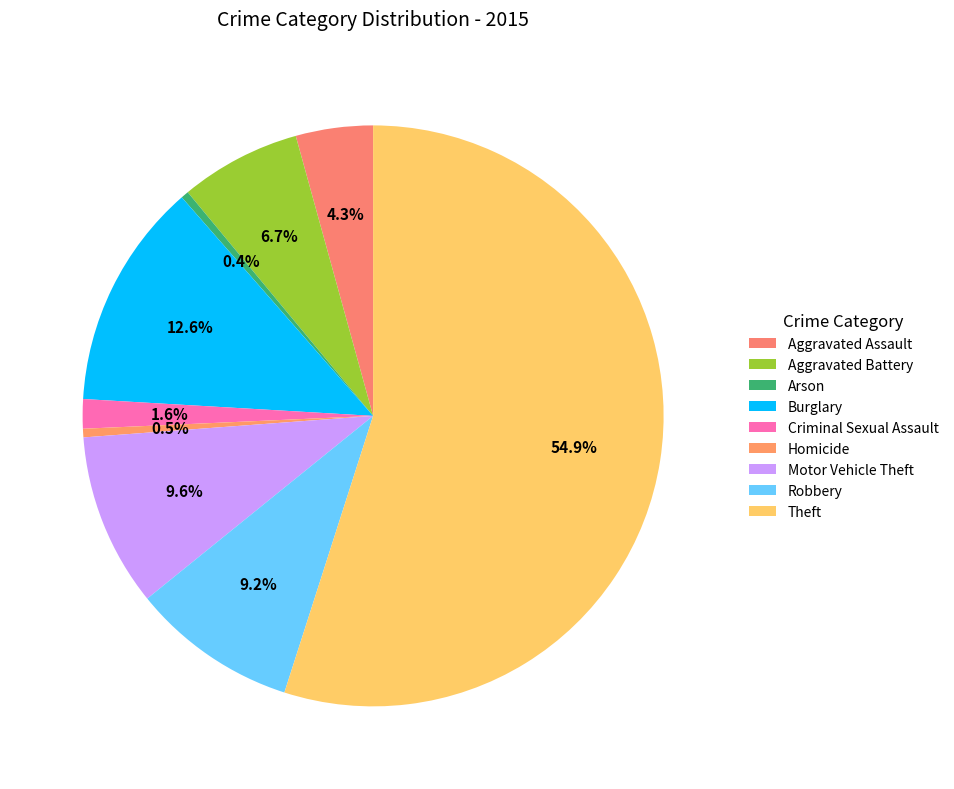

To the nearest percent, what is the difference between the largest and smallest slice percentages?

55%